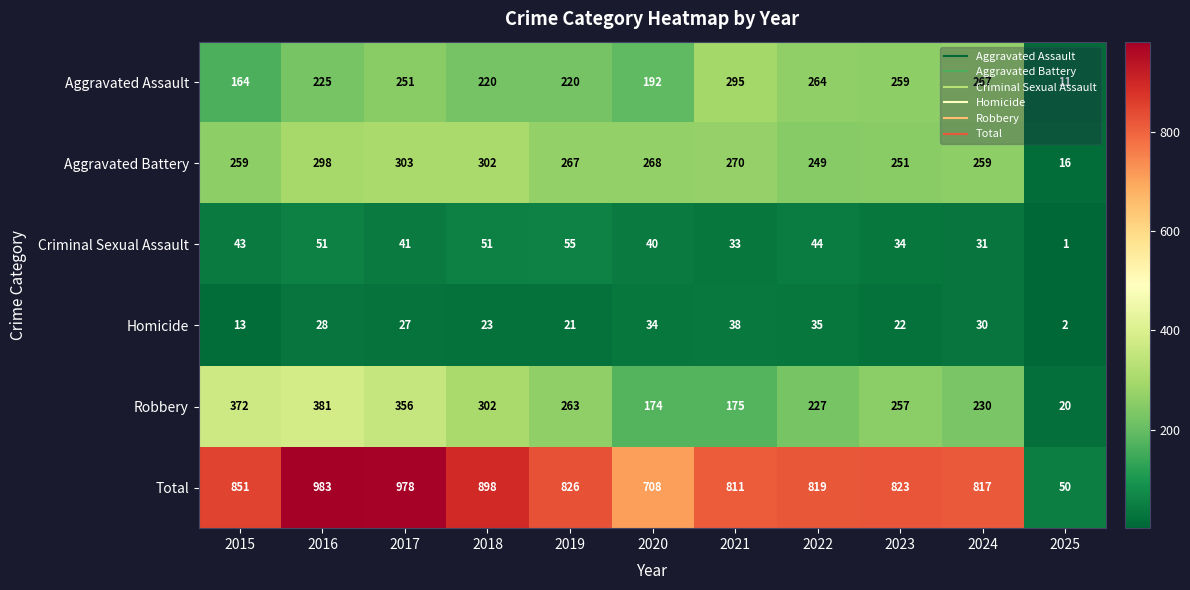

What is the difference between the highest and lowest values at 2016?

955